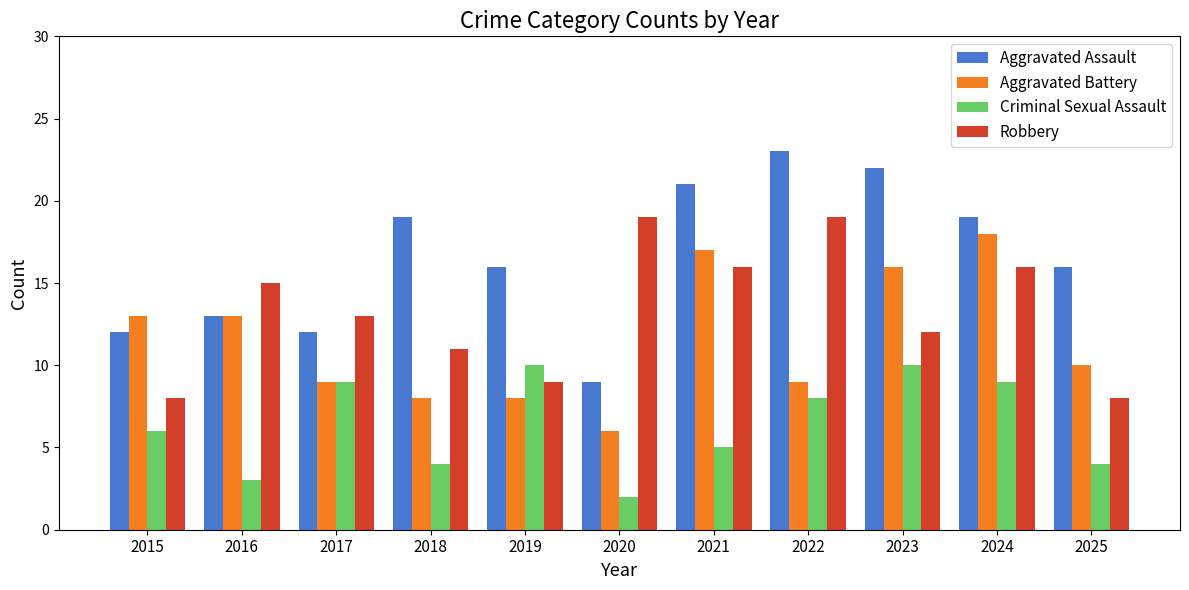

What is the maximum value for Criminal Sexual Assault?

10